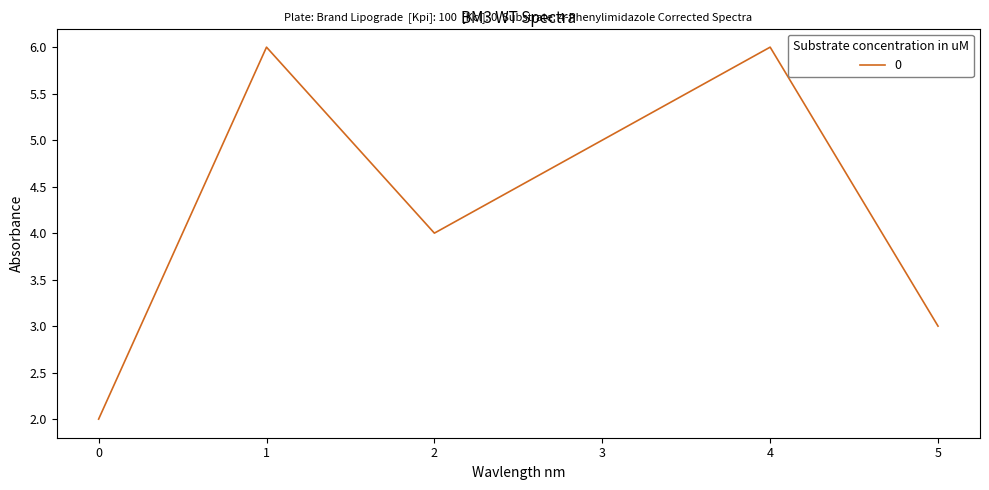

What is the minimum value shown in the chart?

2